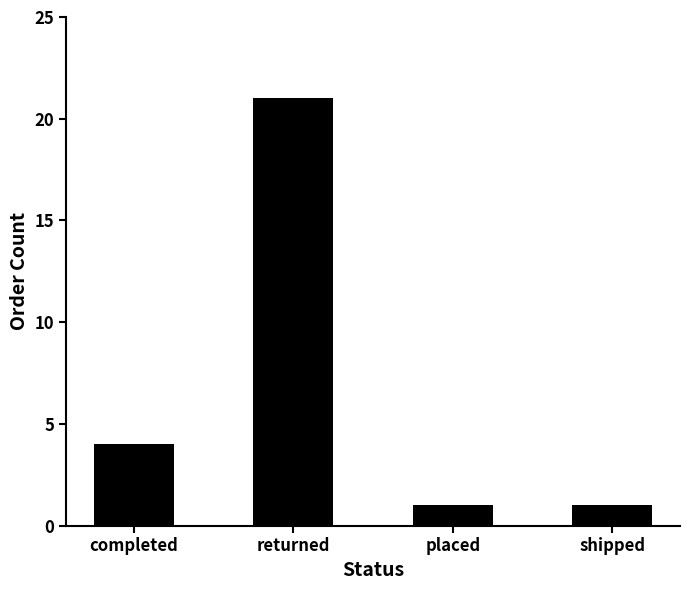

What is the label of the 4th bar from the left?

shipped